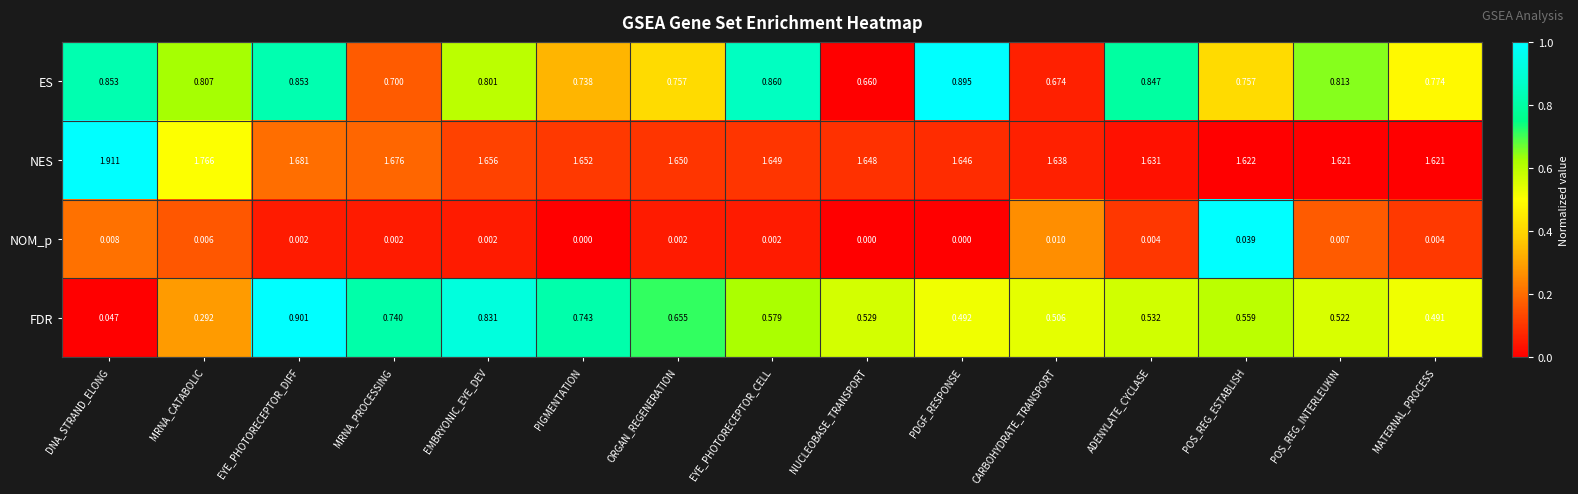

Which series has the largest range (max minus min)?

FDR